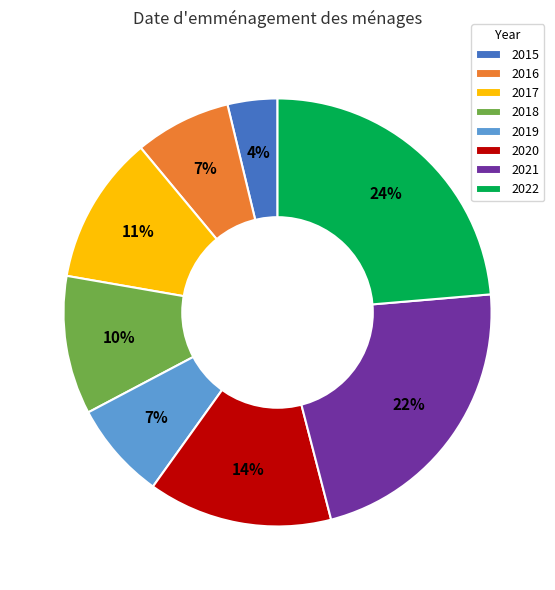

To the nearest percent, what portion does 2017 represent?

11%